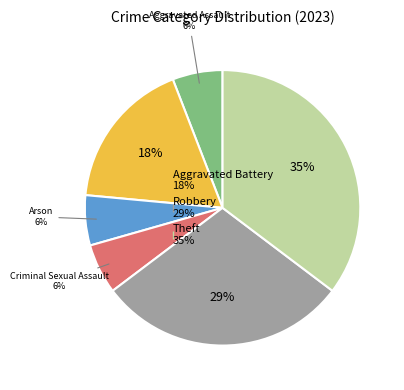

To the nearest percent, what is the difference between the largest and smallest slice percentages?

29%